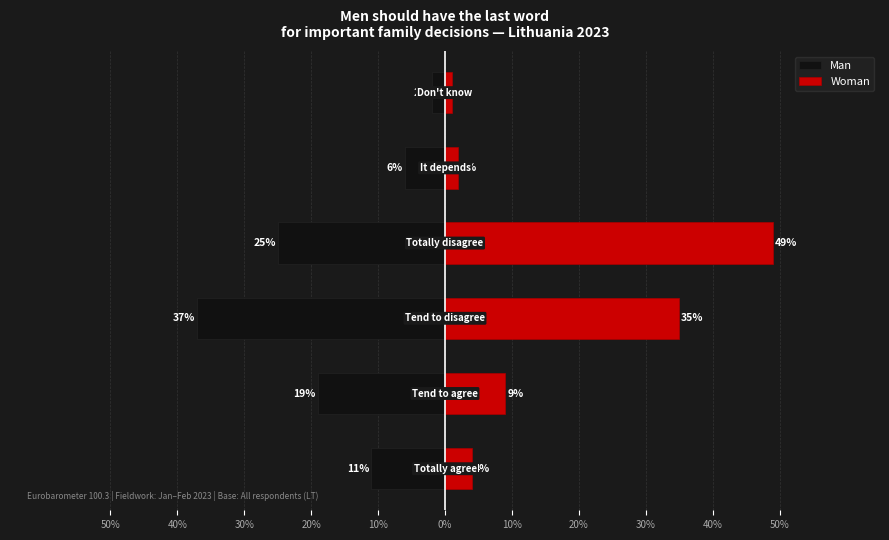

Rank the series by their average value, from lowest to highest.

Man, Woman